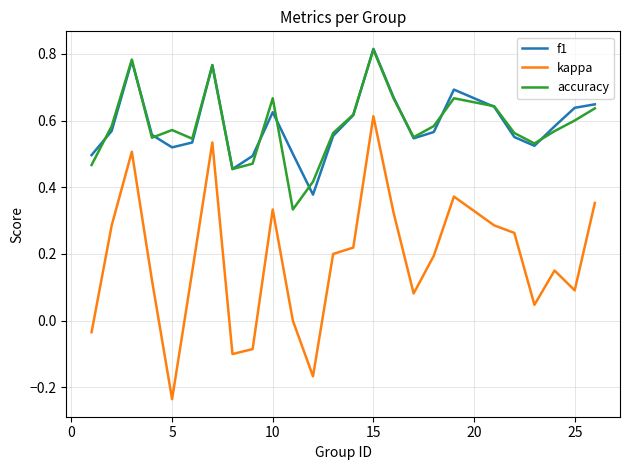

What are all the series names shown in the legend?

f1, kappa, accuracy